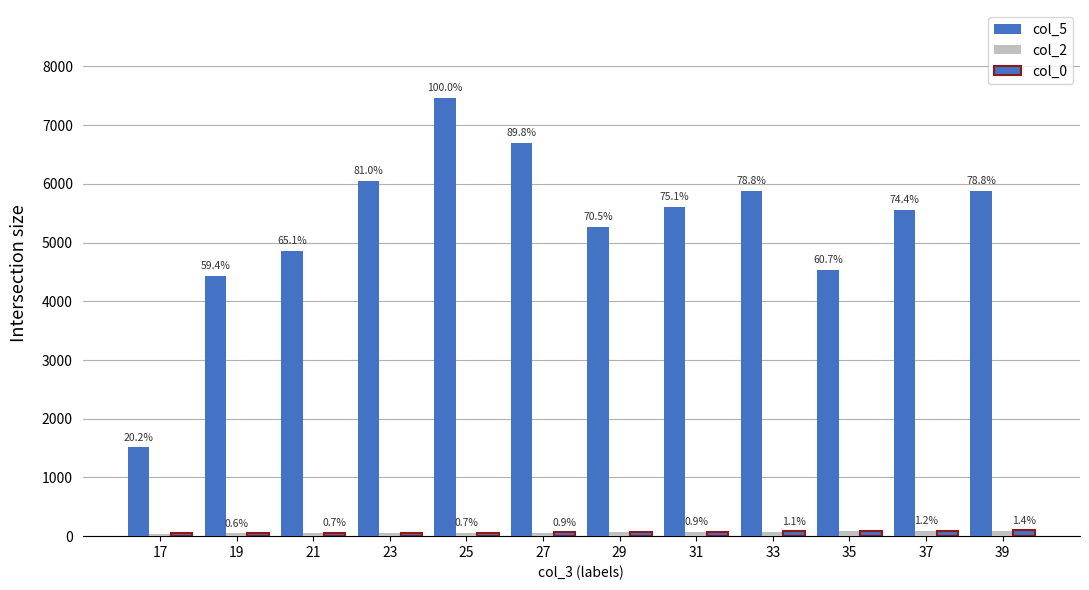

Are the bars grouped side by side (vs. stacked)?

Yes